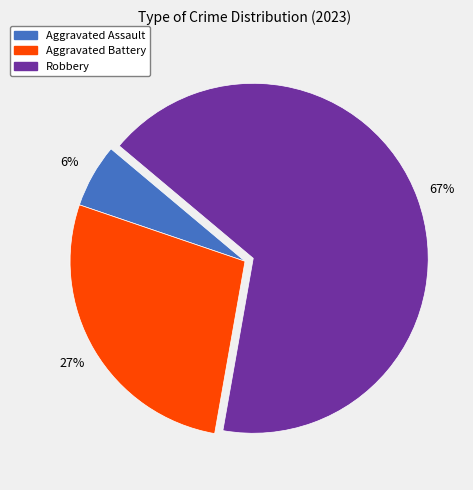

Is there a majority slice in this chart?

Yes